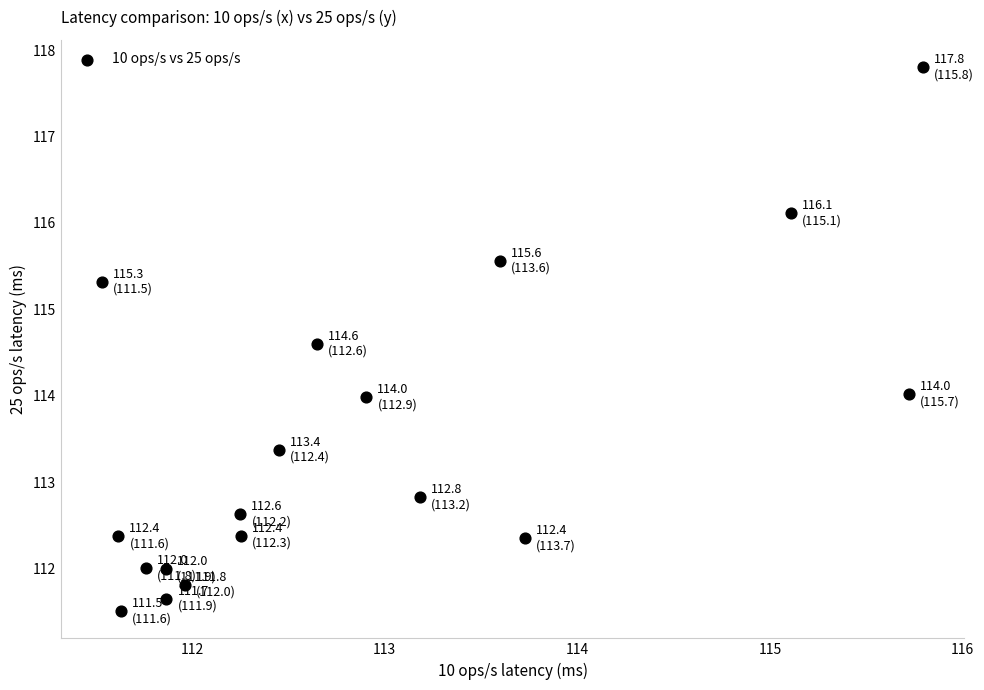

What is the range of Y values (max minus min)?

6.3